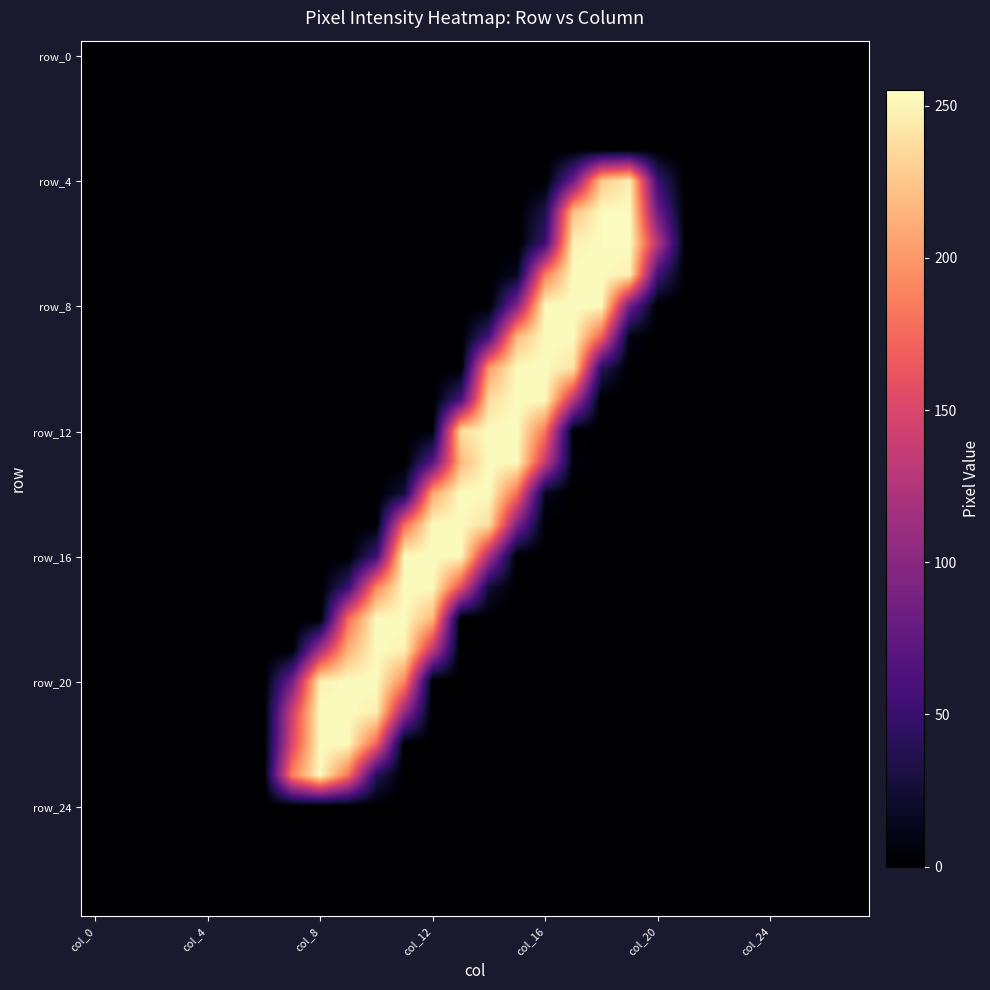

At how many categories does at least one series exceed 22?

14